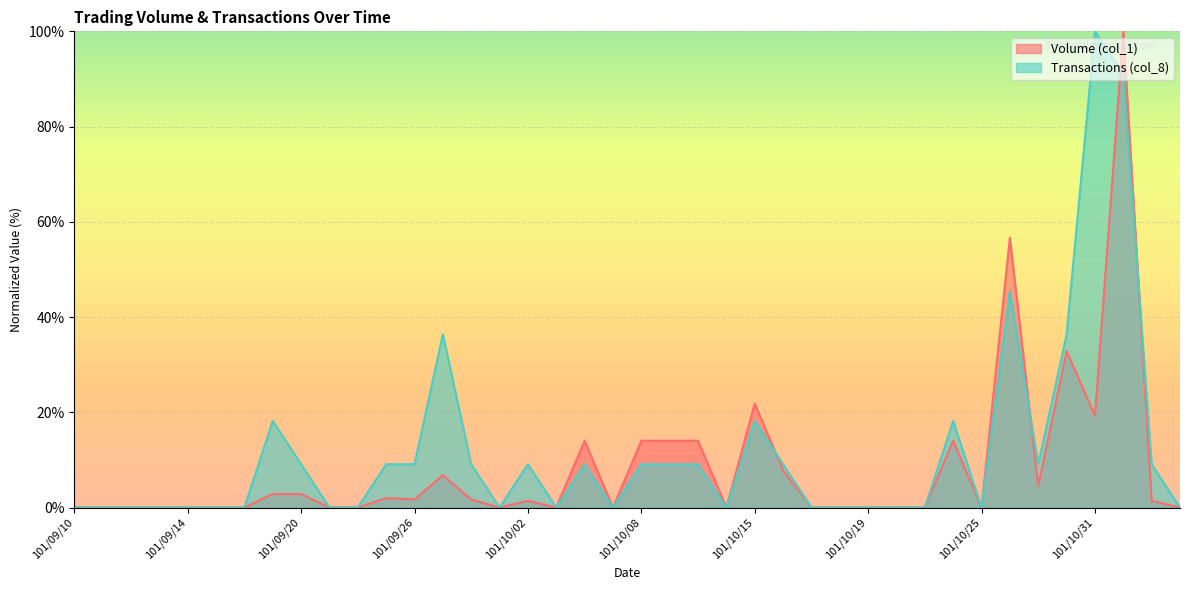

How many intersections are there between Transactions (col_8) and Volume (col_1)?

4